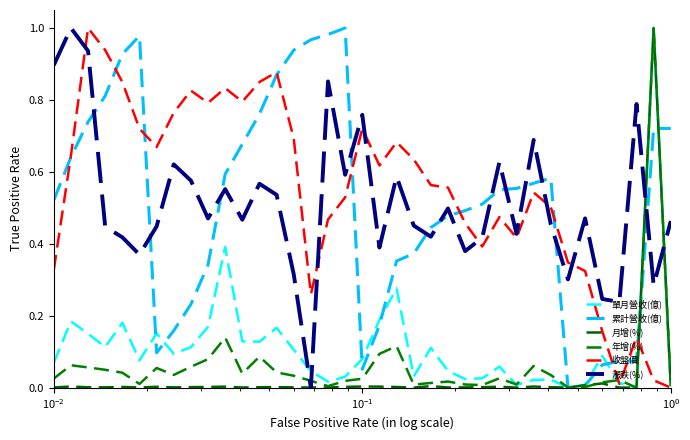

How many categories are shown in the chart?

37